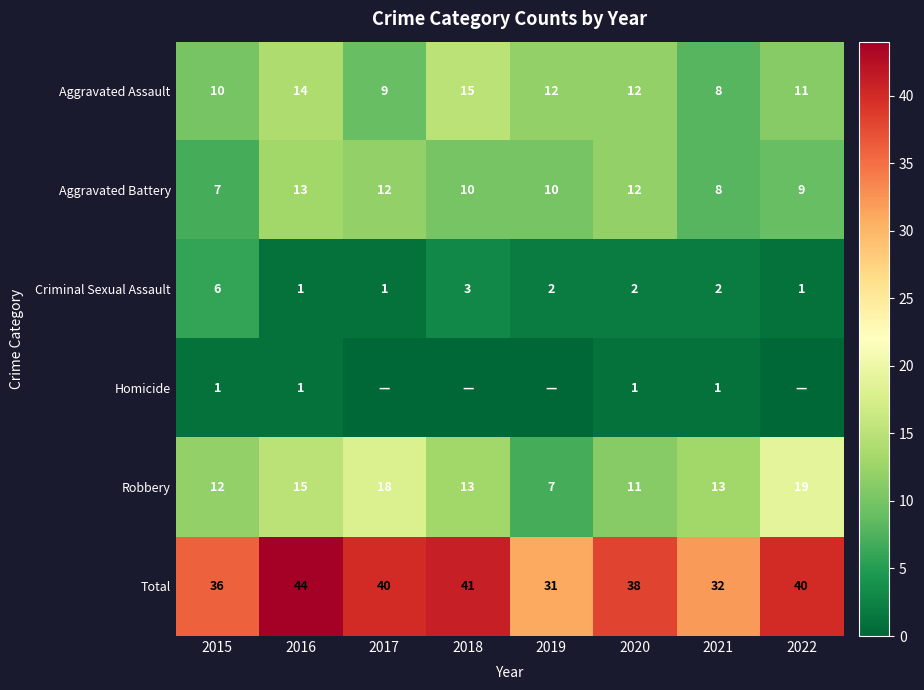

At how many categories does at least one series exceed 37?

5